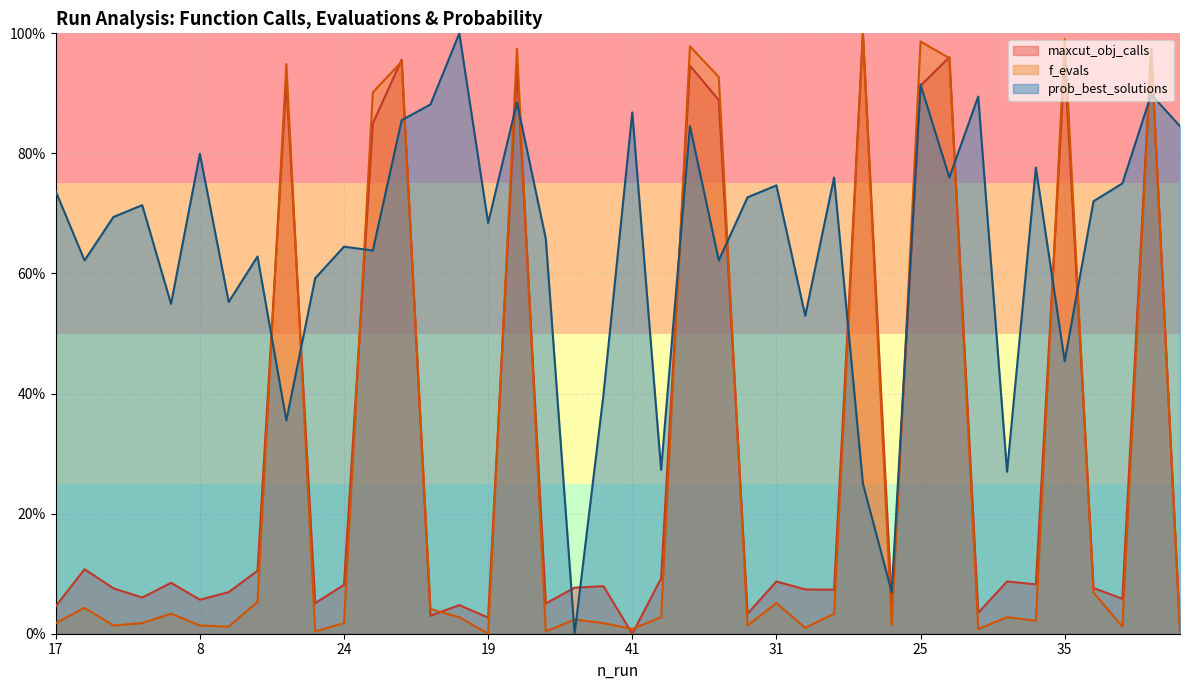

Count the number of categories in the chart.

40